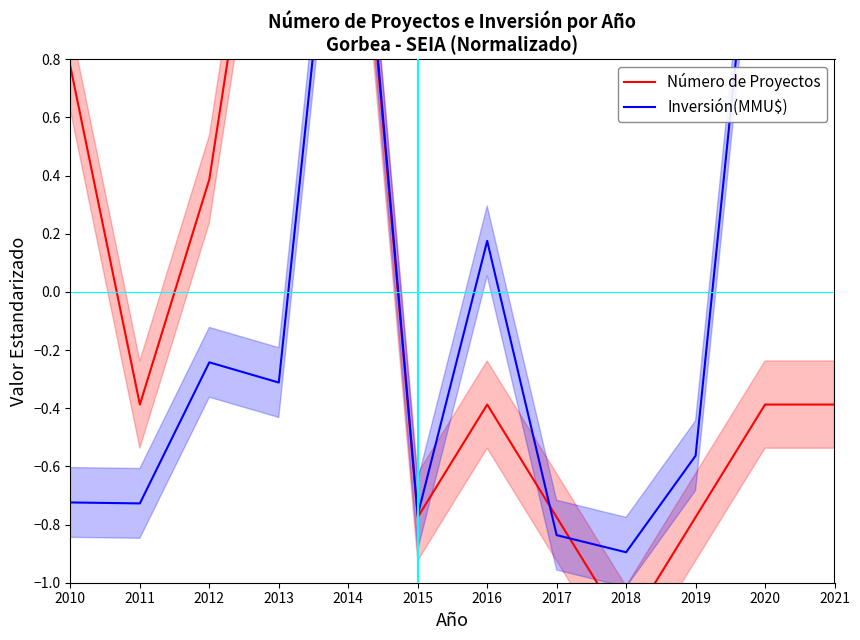

What is the value of the Inversión(MMU$) point at the 7th from the left?

0.2